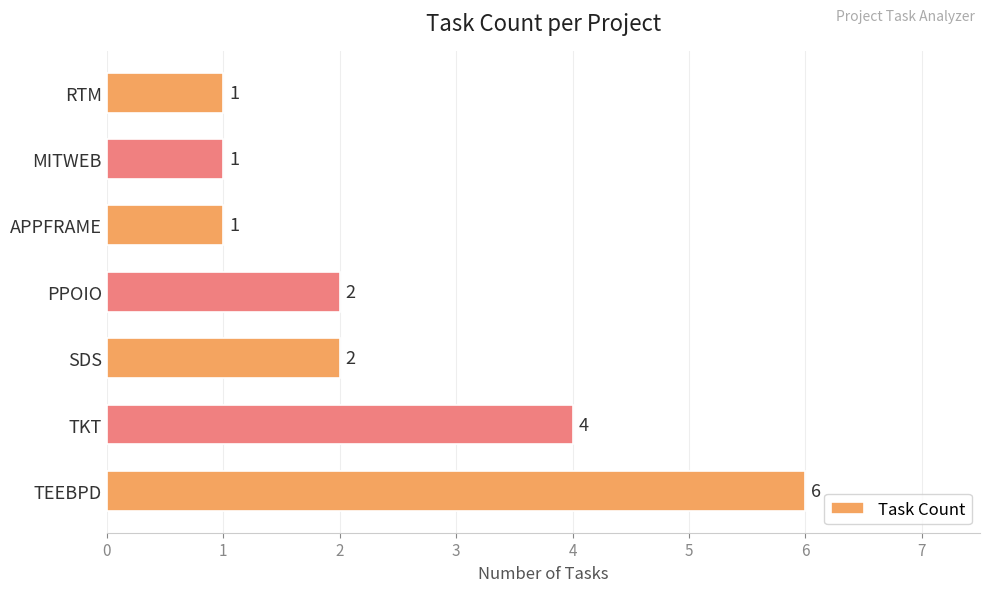

How many data points are less than 2?

3